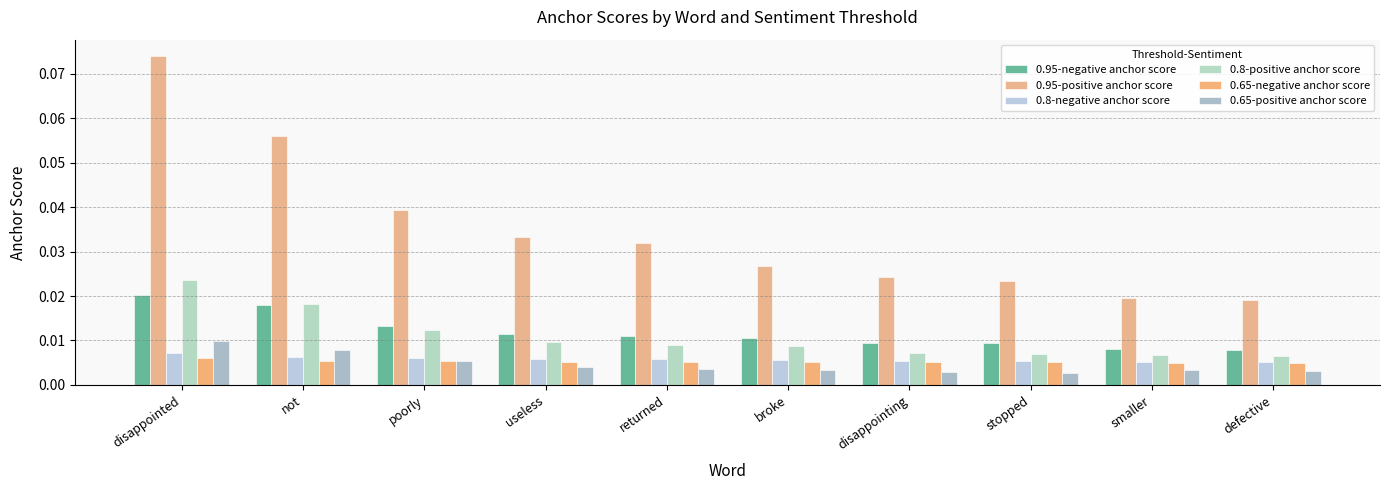

Count the number of data series in this chart.

6